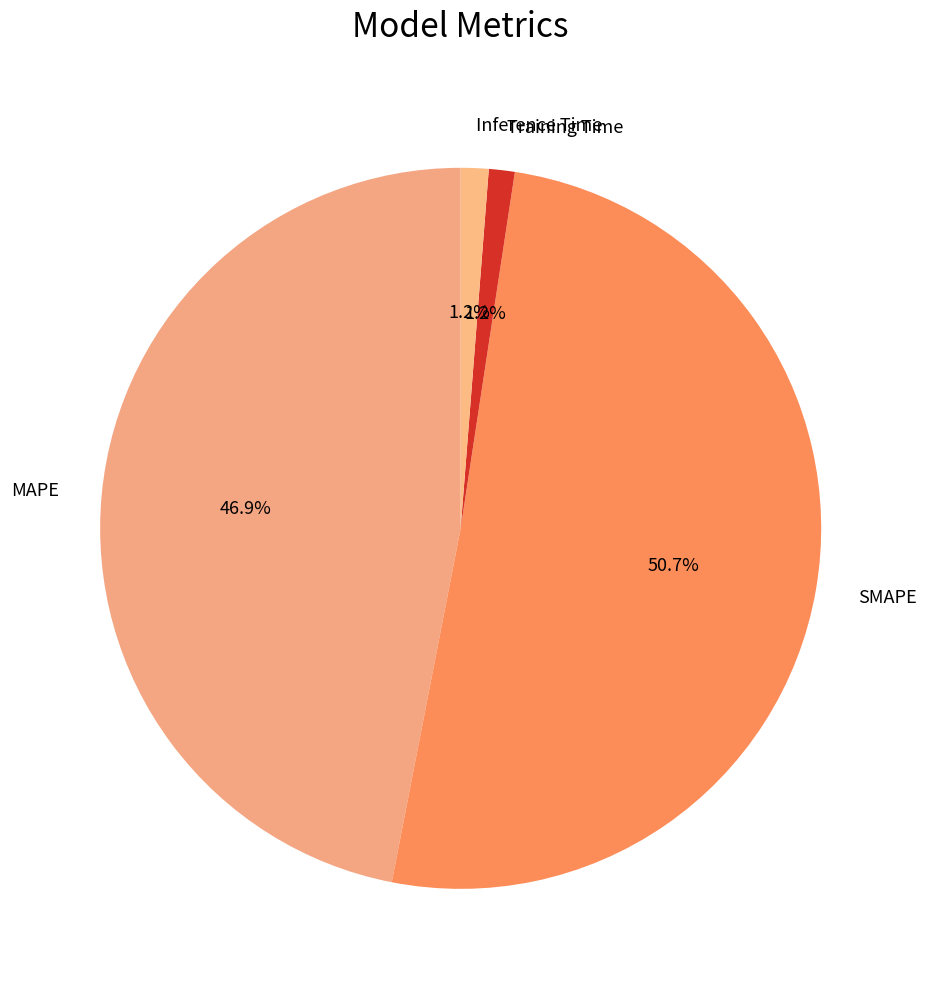

Which has a higher value, SMAPE or Training Time?

SMAPE